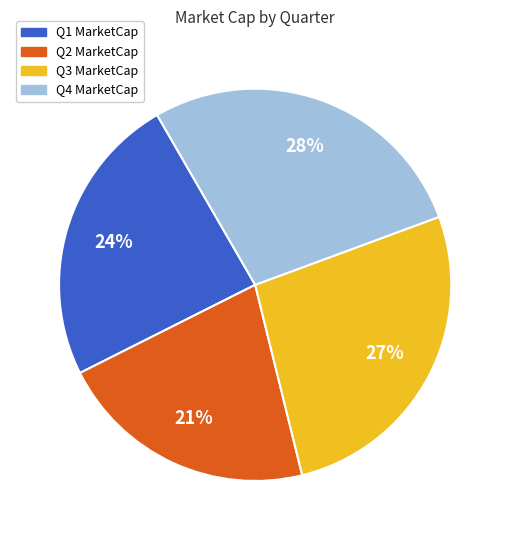

How many slices are in this pie chart?

4